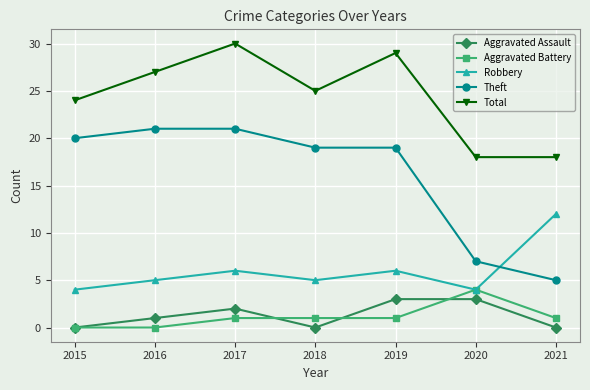

Is it true that Aggravated Battery equals 1 at 2019?

True